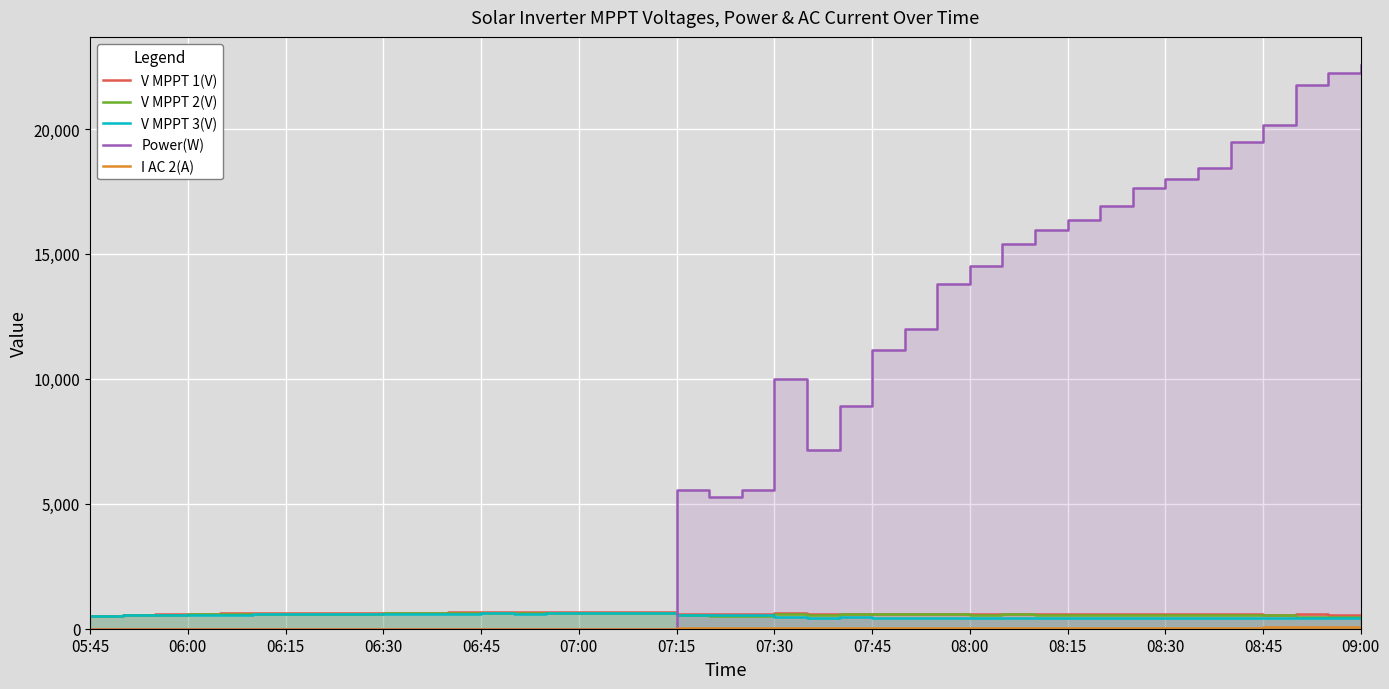

At which category does I AC 2(A) reach its first local valley?

19